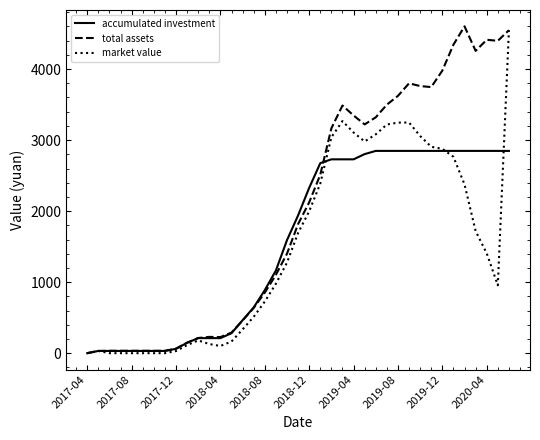

What is the maximum value shown in the chart?

4601.5